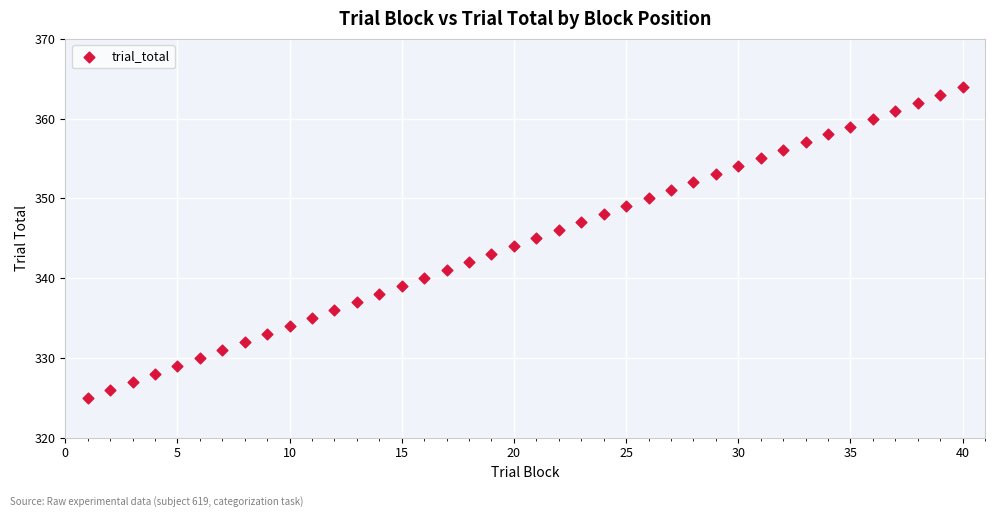

What is the range of Y values (max minus min)?

39